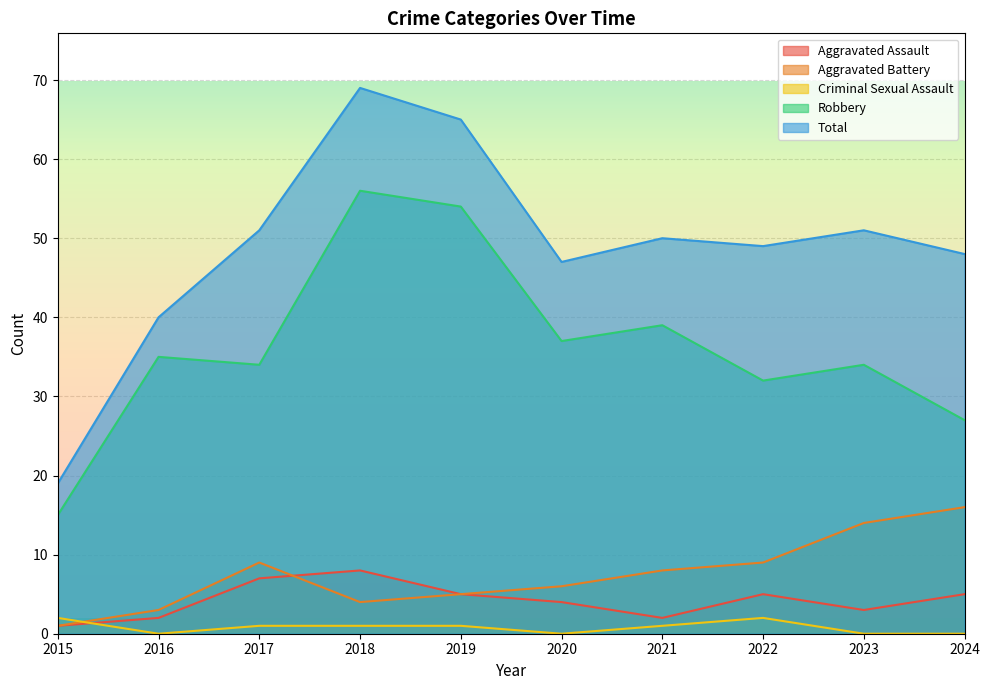

At which category is the sum across all series the highest?

2018